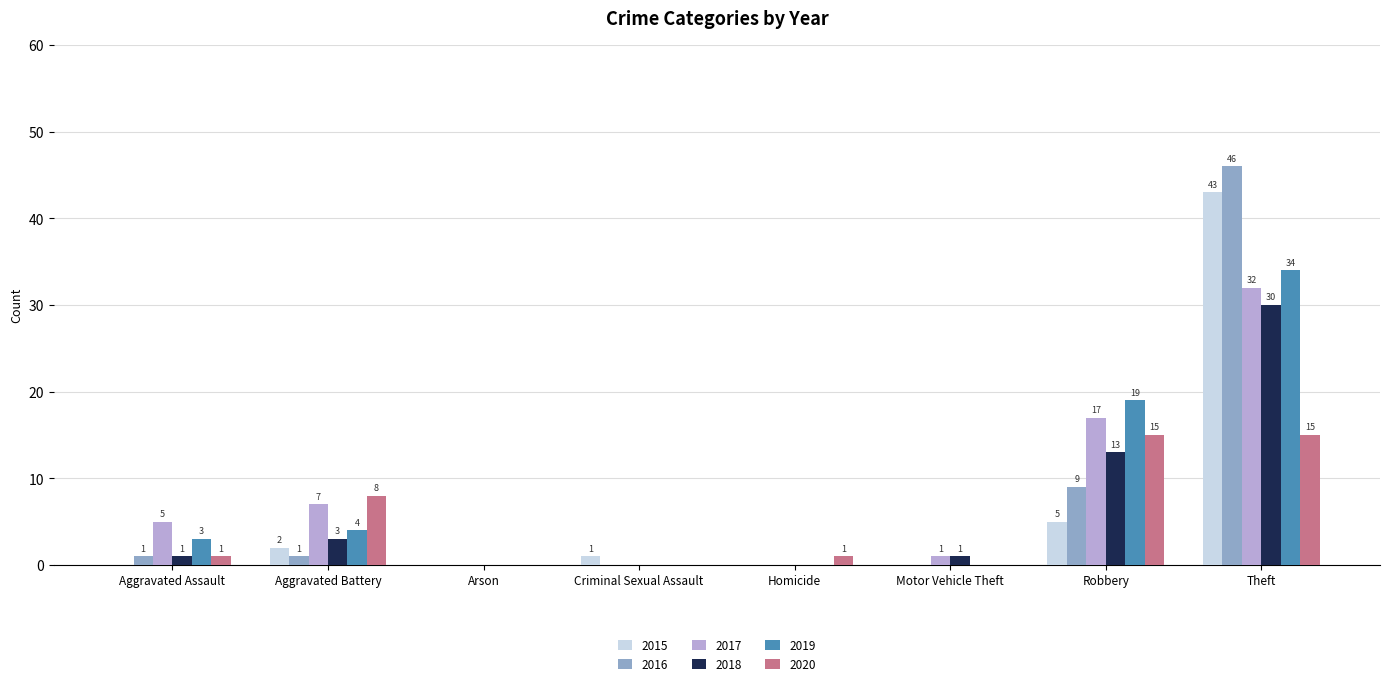

How many groups of bars are there?

8